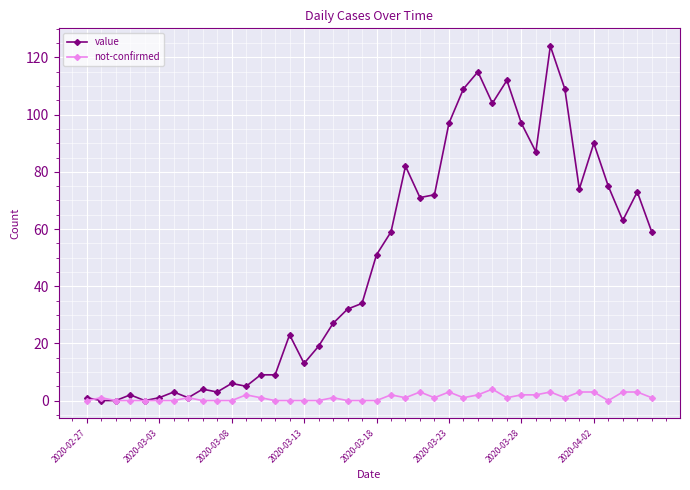

What is the maximum value shown in the chart?

124